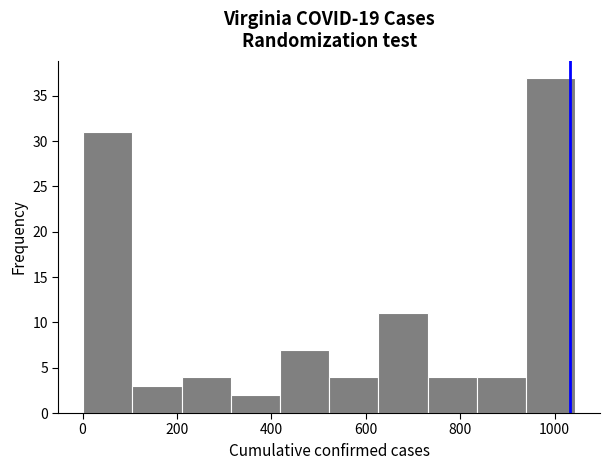

Which range on the x-axis has the tallest bar?

940 to 1040